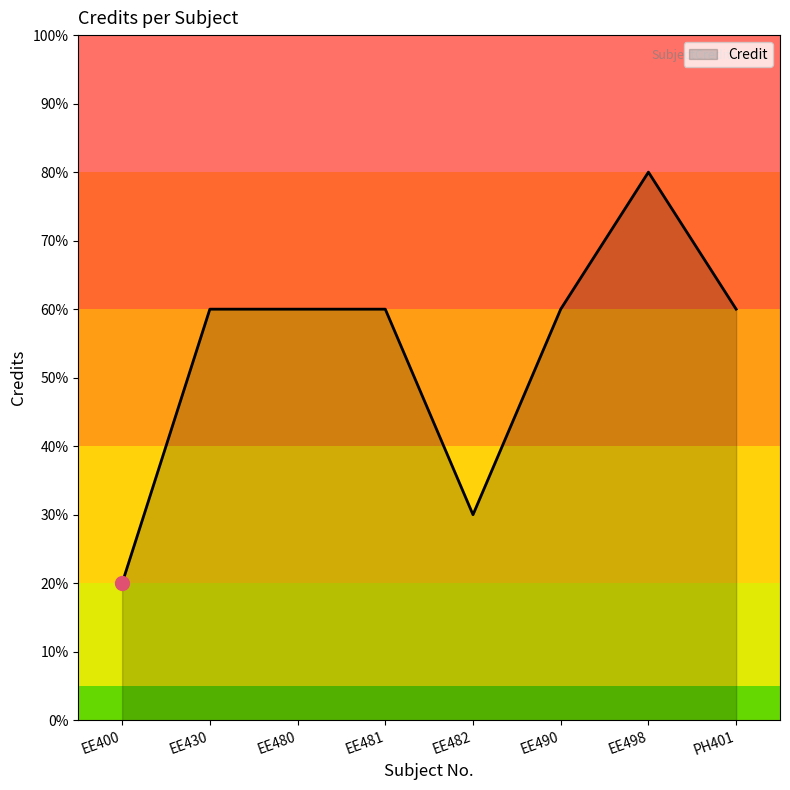

At which category does the chart reach its minimum across all series?

EE400